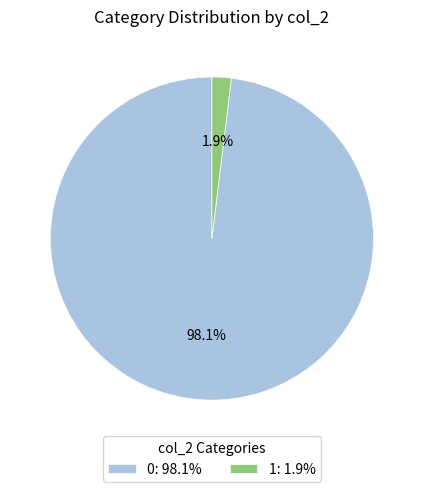

Between 0: 98.1% and 1: 1.9%, which is larger?

0: 98.1%